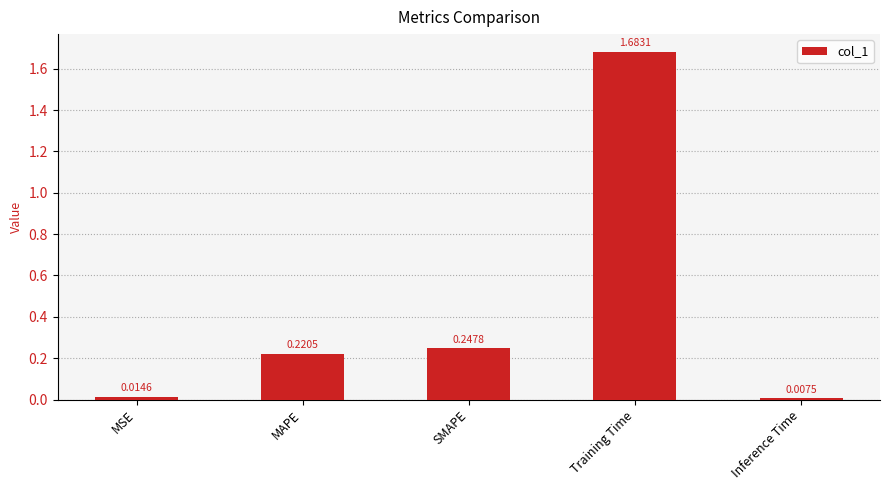

List the labels in order of value, largest first.

Training Time, SMAPE, MAPE, MSE, Inference Time